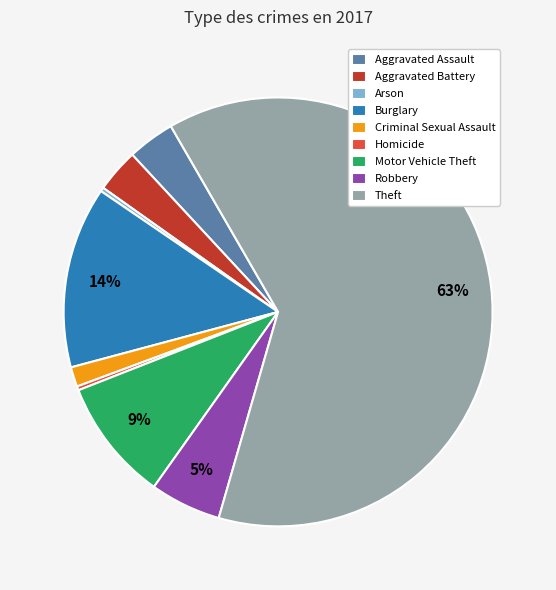

Is it true that Motor Vehicle Theft is 9% of the pie?

True